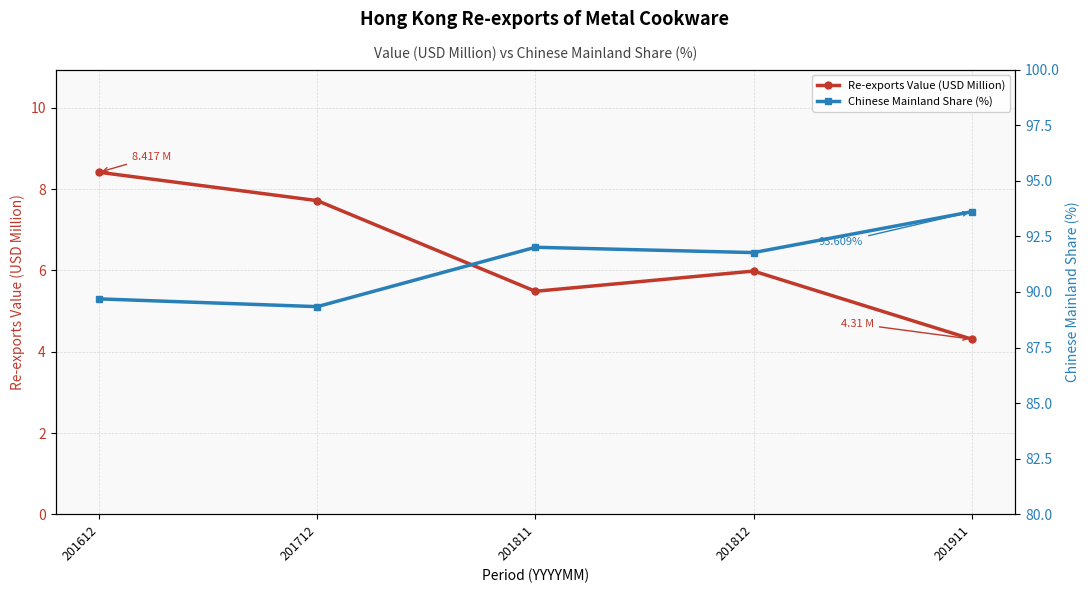

Count the number of categories in the chart.

5